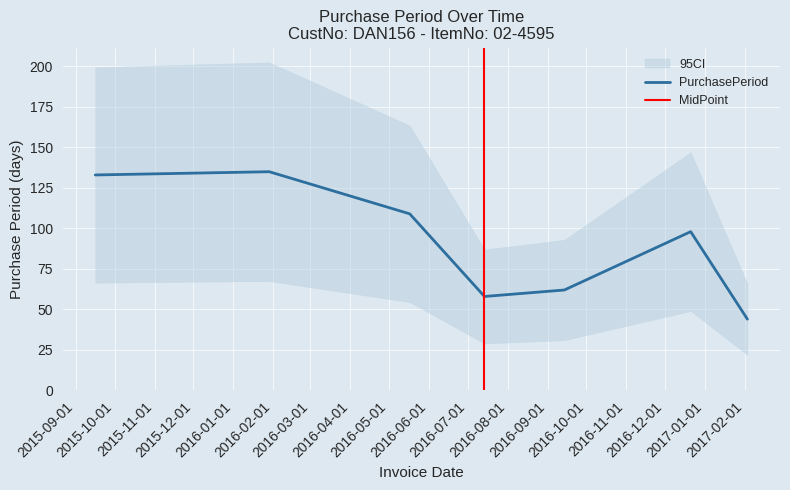

Where is the first local maximum?

2016-01-29